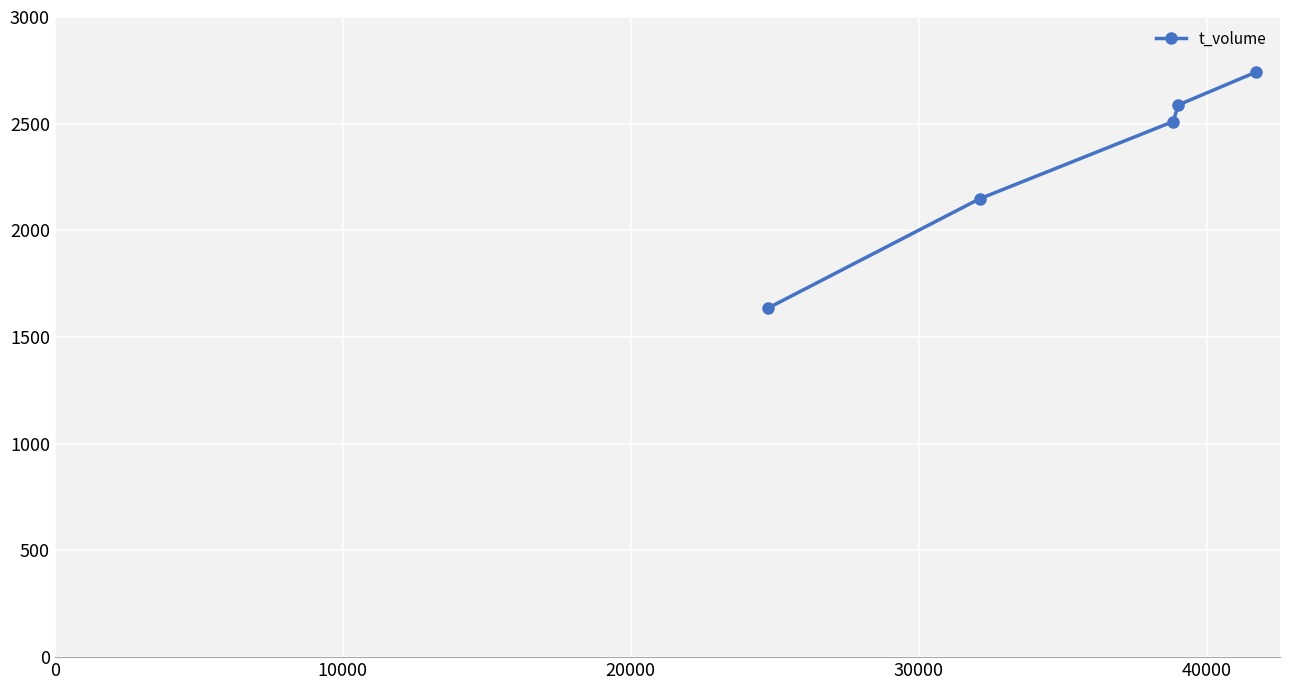

What is the value of the 2nd point from the left?

2148